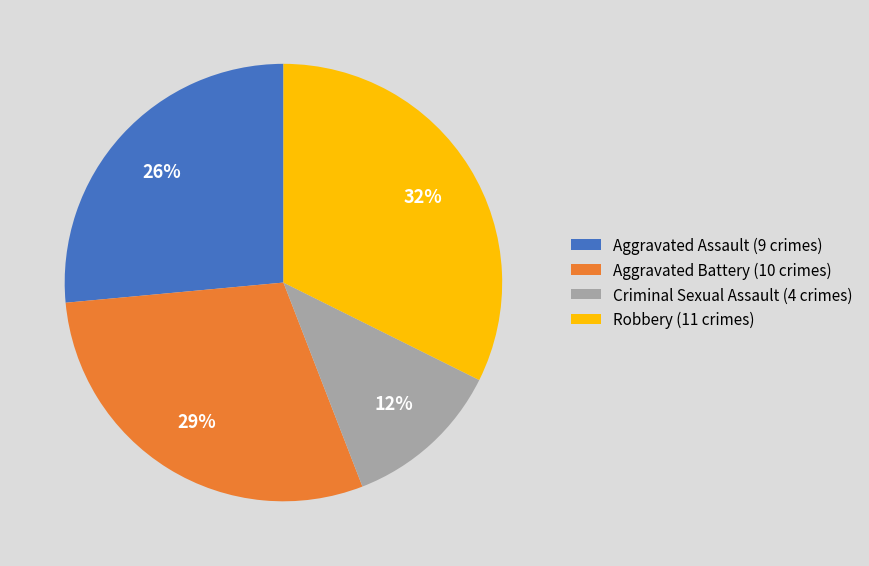

Is it true that Aggravated Battery is 41% of the pie?

False